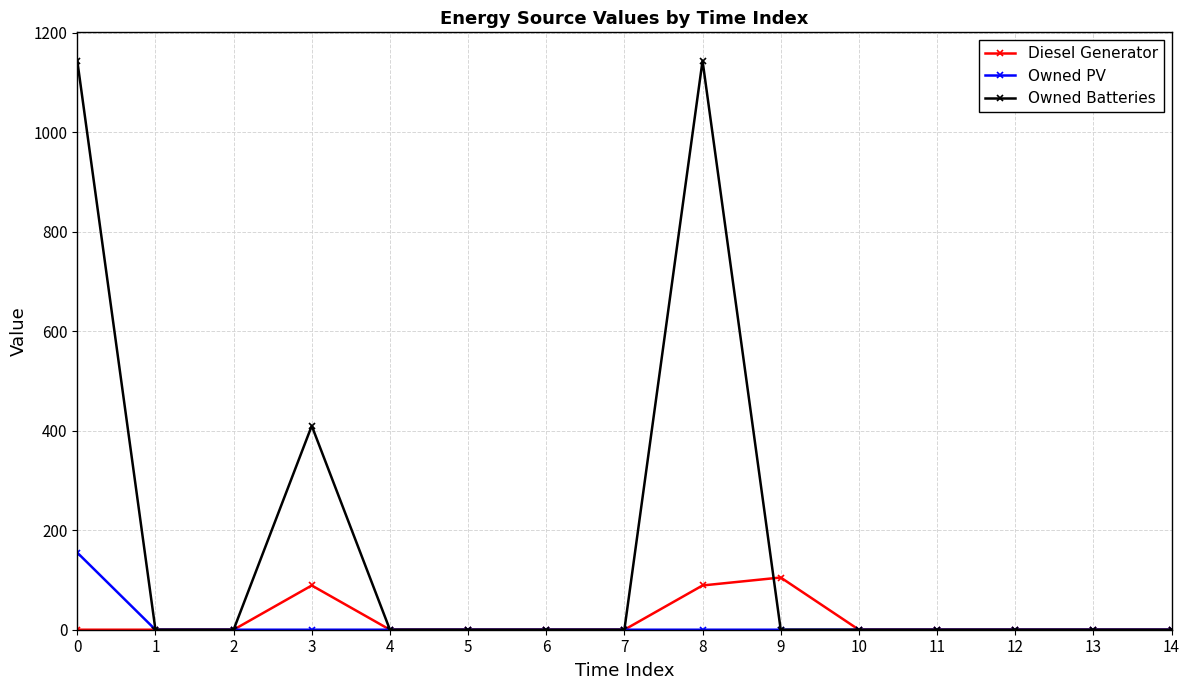

Which series has the largest range (max minus min)?

Owned Batteries